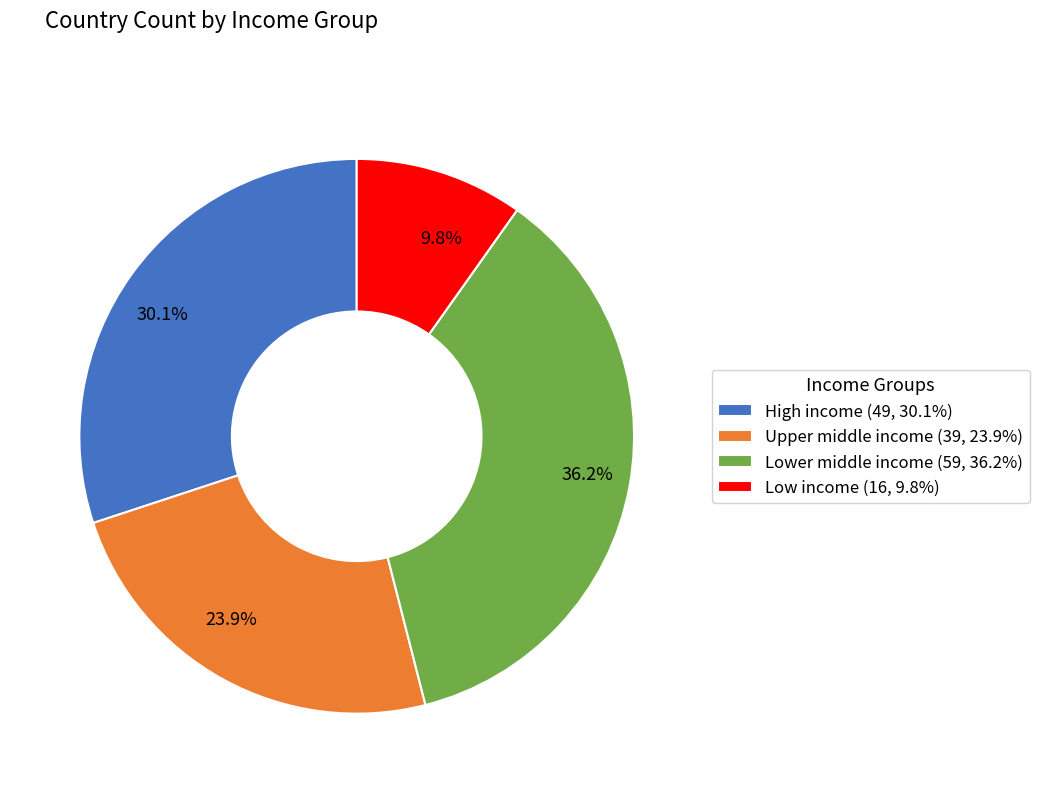

To the nearest percent, what is the difference between the largest and smallest slice percentages?

26%